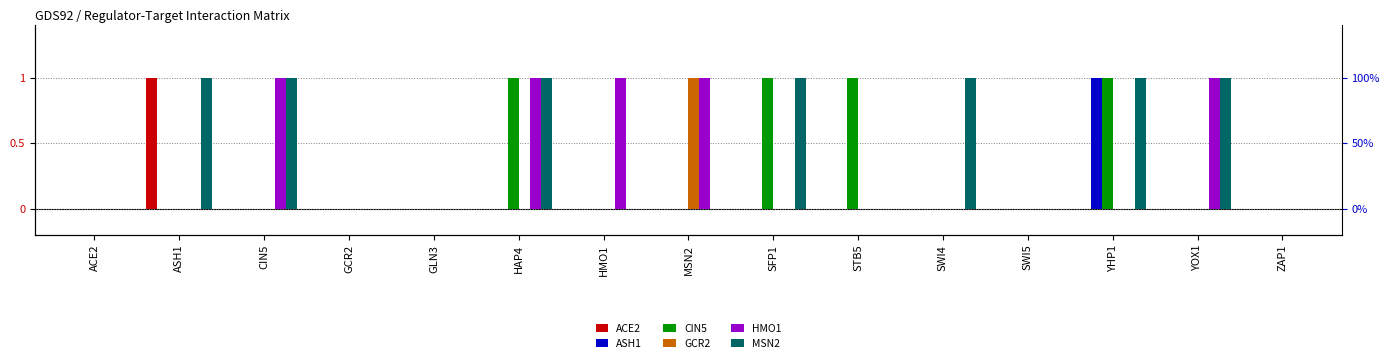

What is the label of the 9th bar from the left?

SFP1